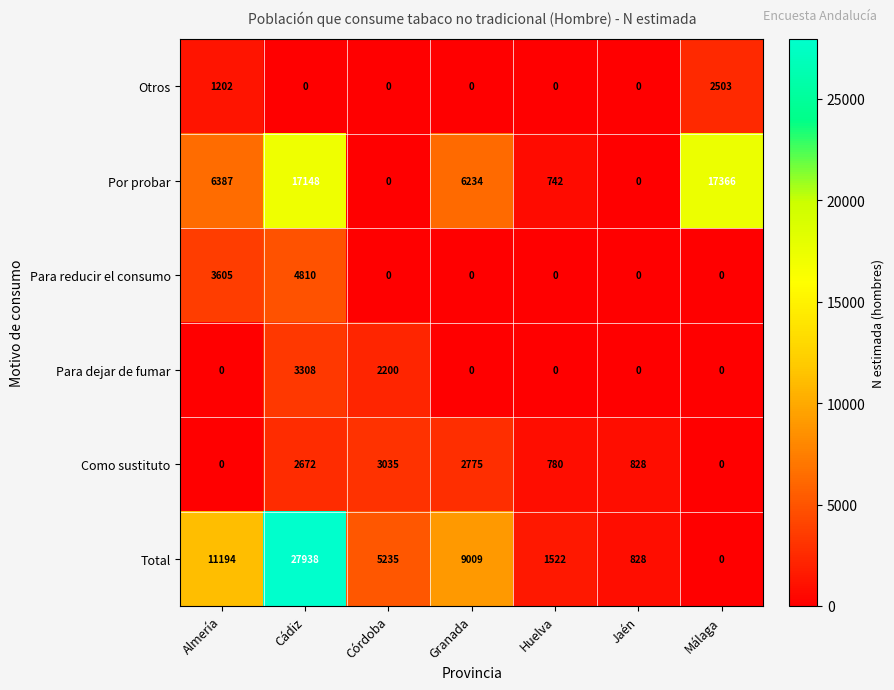

How many values in the Total series are below 5235?

3